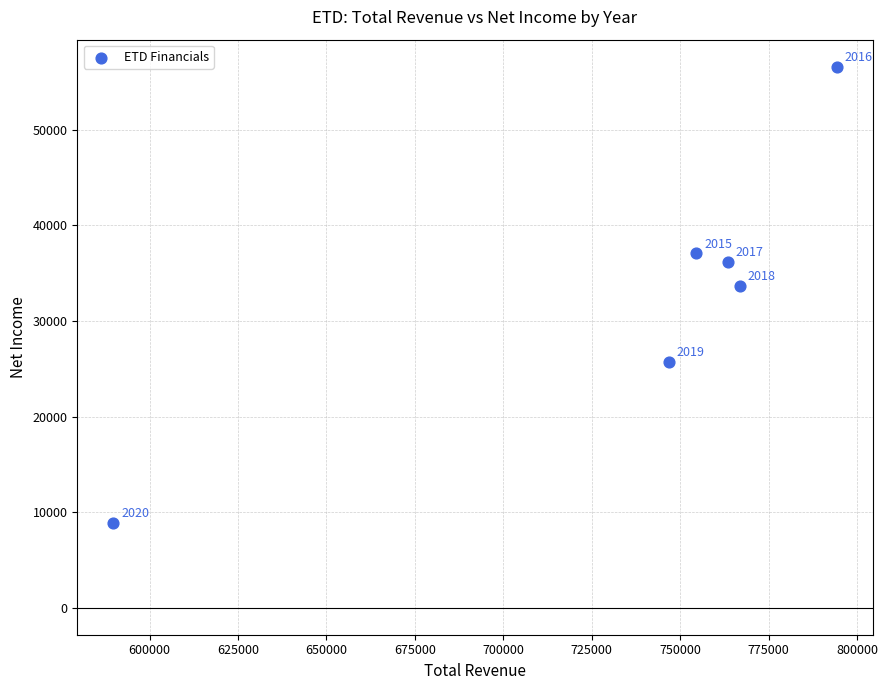

What Y value in the scatter plot is closest to 32750?

33700